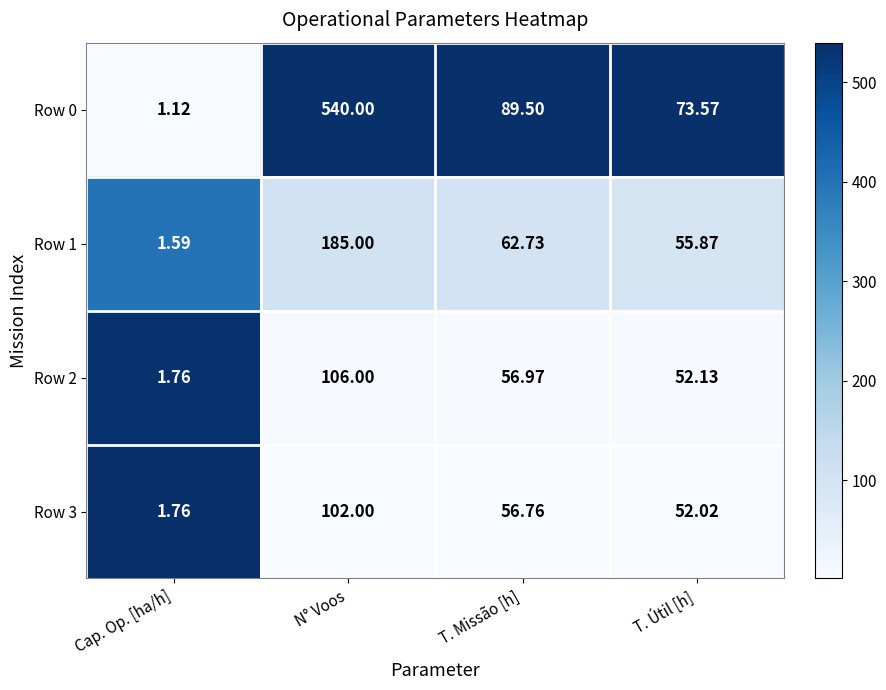

Where does the Row 1 series first go above 62?

N° Voos